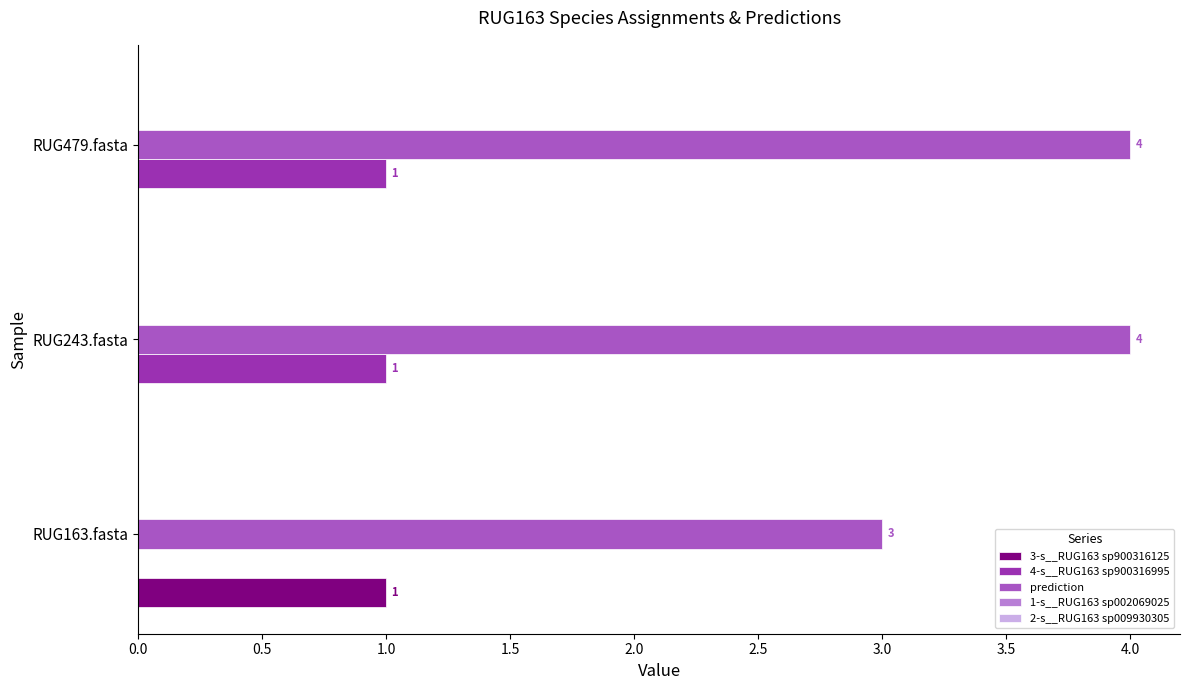

The 3-s__RUG163 sp900316125 series shows 0 at RUG243.fasta. True or false?

True